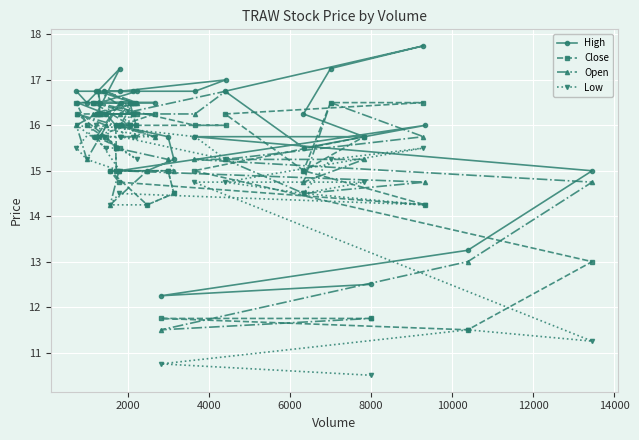

What is the minimum value shown in the chart?

10.5